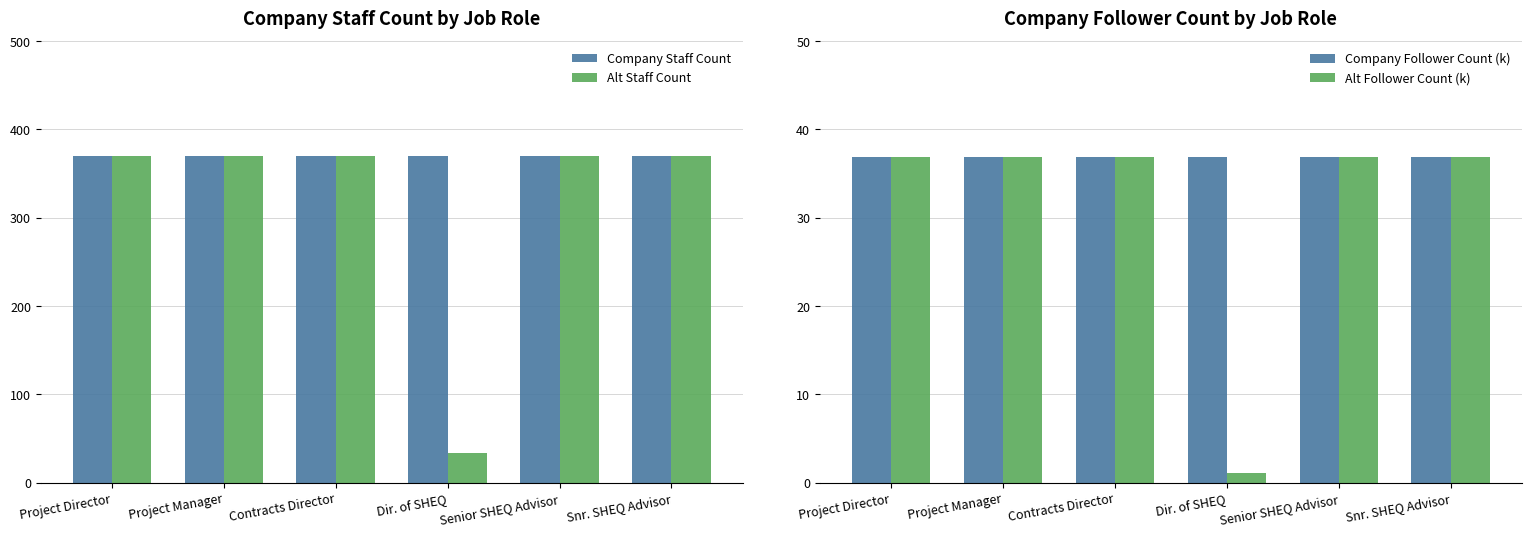

Which category has the lowest value in the Company Staff Count series?

Project Director